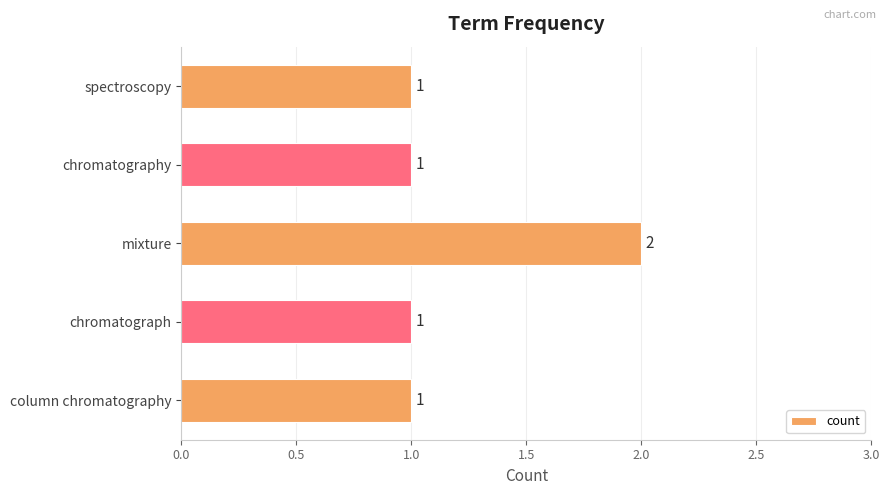

What is the sum of all values?

6